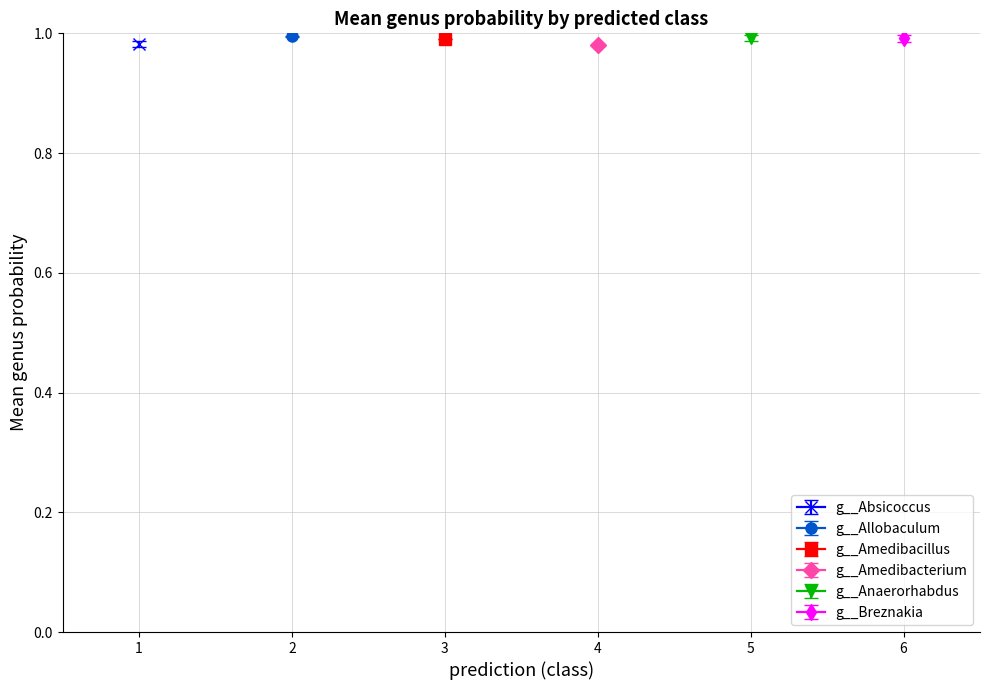

What is the difference between the second highest and second lowest values in the g__Allobaculum series?

1.0